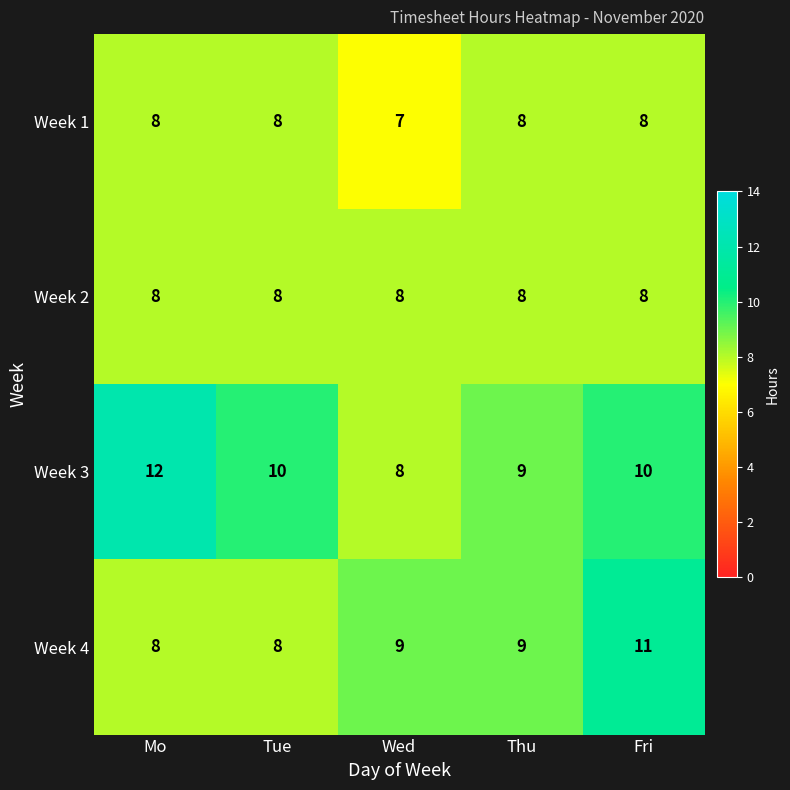

Reading left to right, list all the values displayed in this chart.

Week 1: 8	8	7	8	8
Week 2: 8	8	8	8	8
Week 3: 12	10	8	9	10
Week 4: 8	8	9	9	11